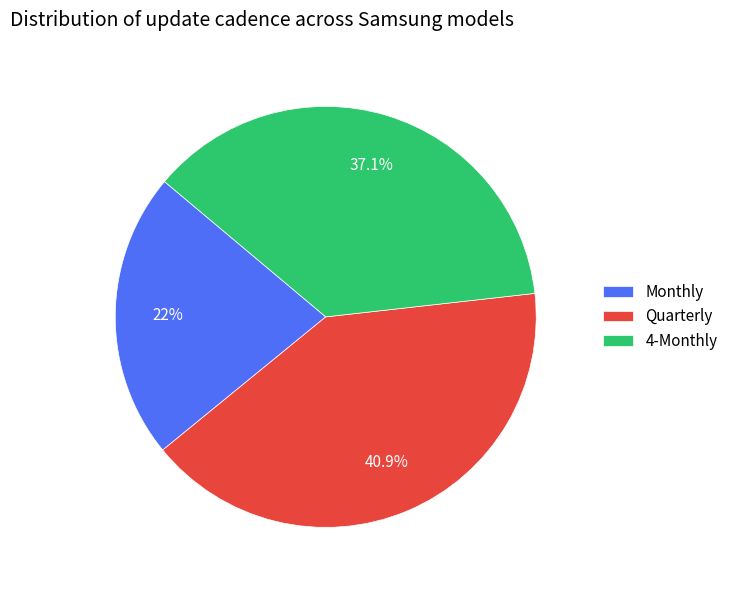

Between Quarterly and 4-Monthly, which is larger?

Quarterly